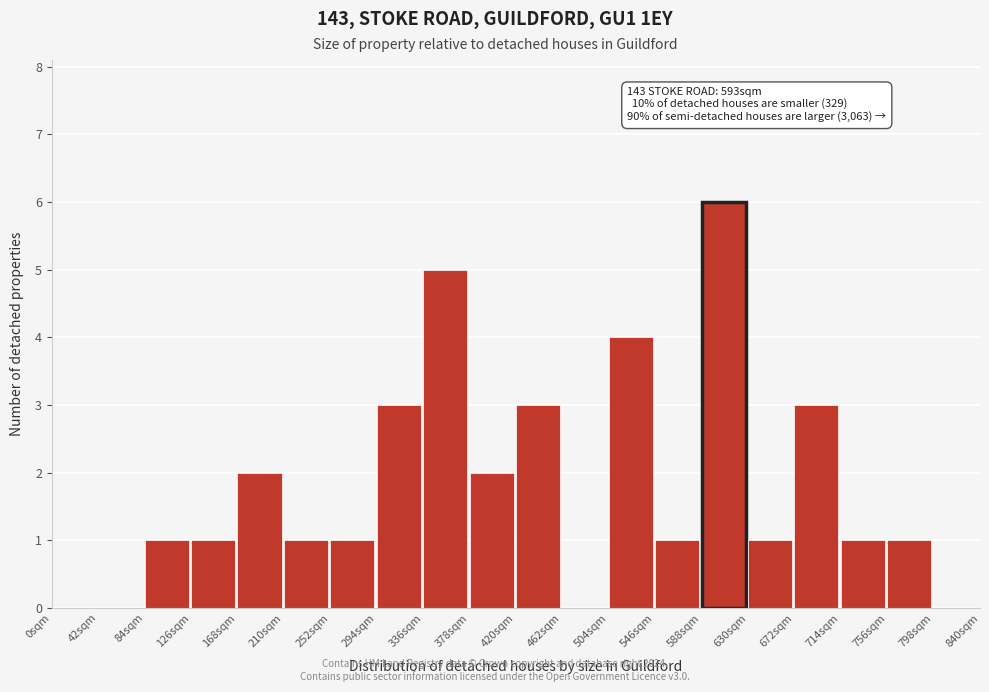

Which range on the x-axis has the tallest bar?

588 to 630